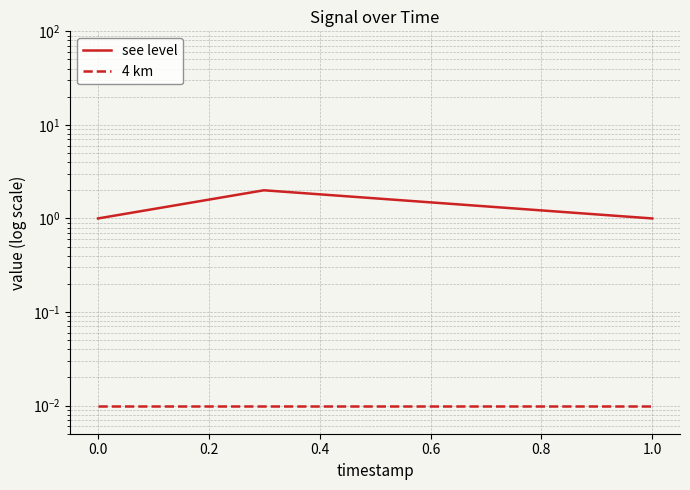

Rank the series by their average value, from lowest to highest.

4 km, see level